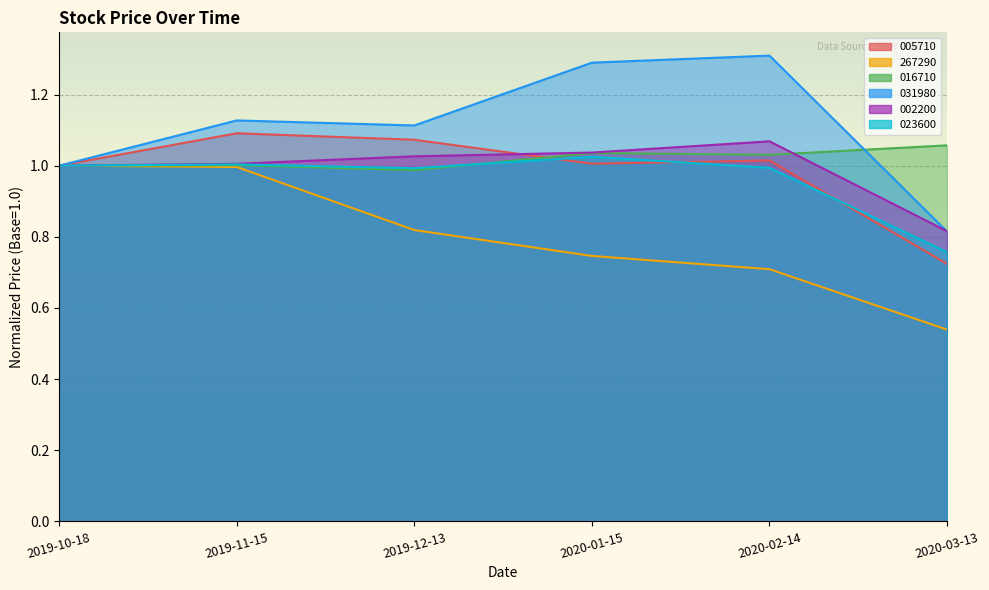

Where is the first local maximum for 031980?

2019-11-15